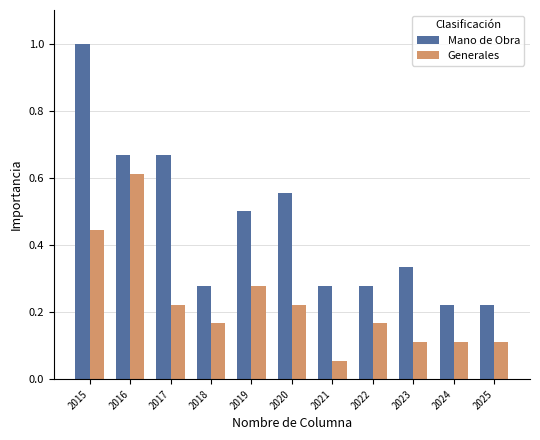

What value does the Mano de Obra series have at 2019?

0.5